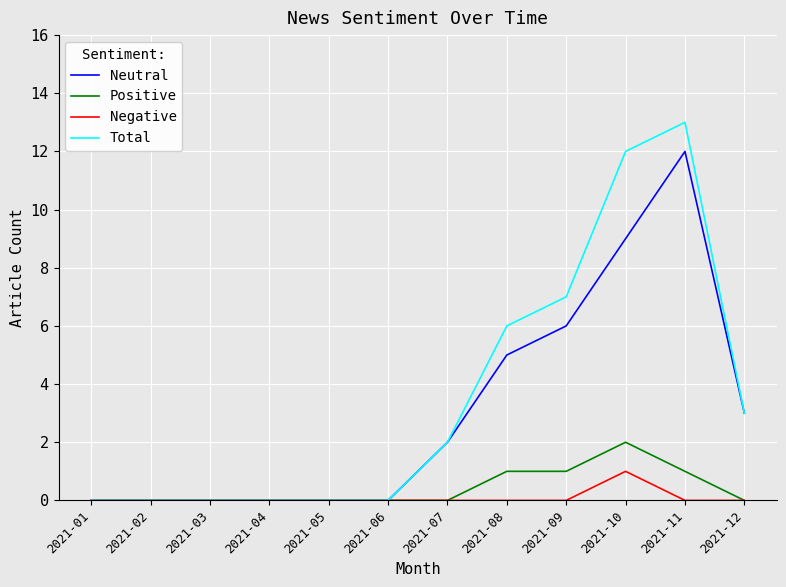

Reading right to left, extract all data points from this chart.

Neutral: 3	12	9	6	5	2	0	0	0	0	0	0
Positive: 0	1	2	1	1	0	0	0	0	0	0	0
Negative: 0	0	1	0	0	0	0	0	0	0	0	0
Total: 3	13	12	7	6	2	0	0	0	0	0	0